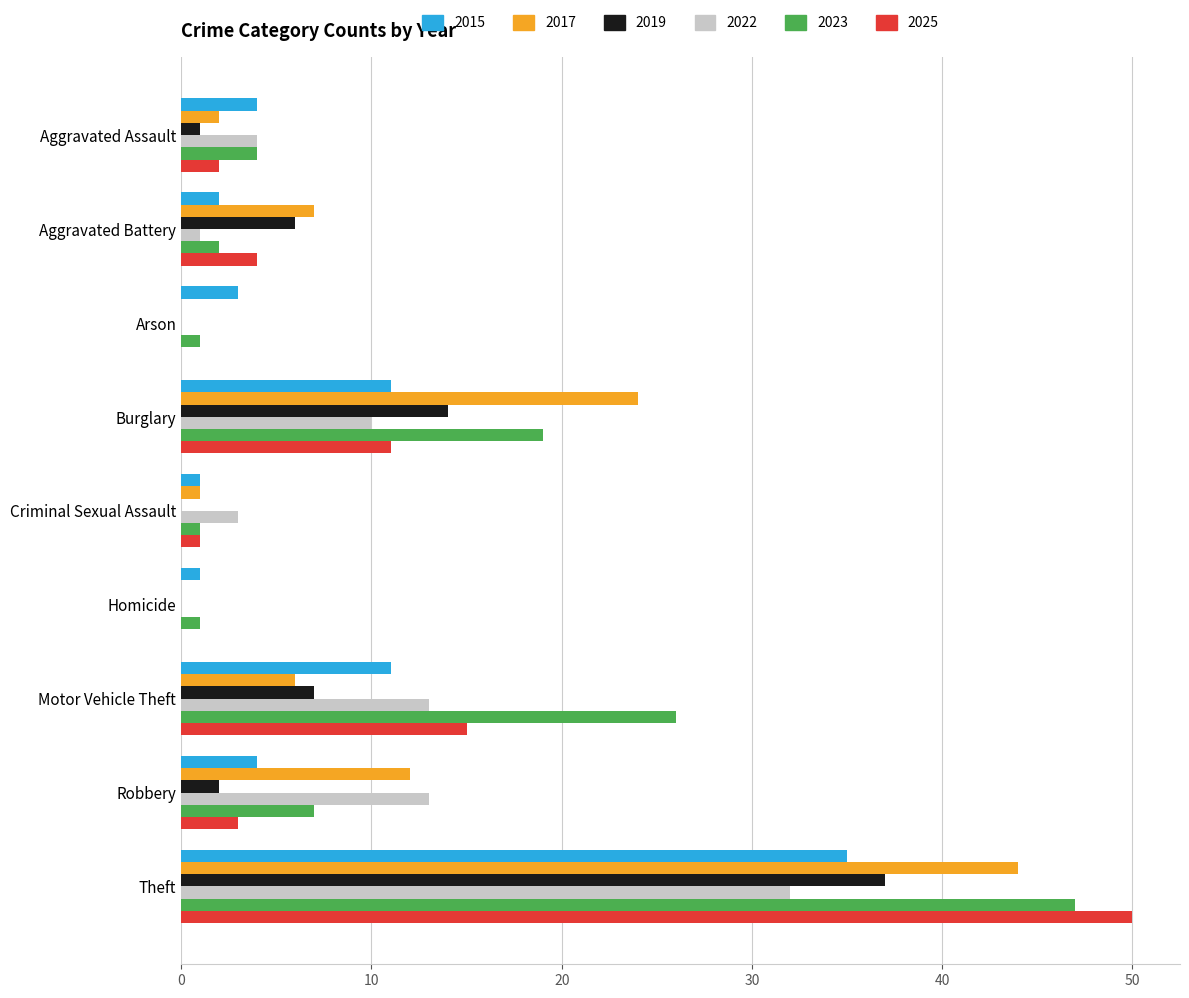

What is the sum of the 2015 values at Arson and Burglary?

14